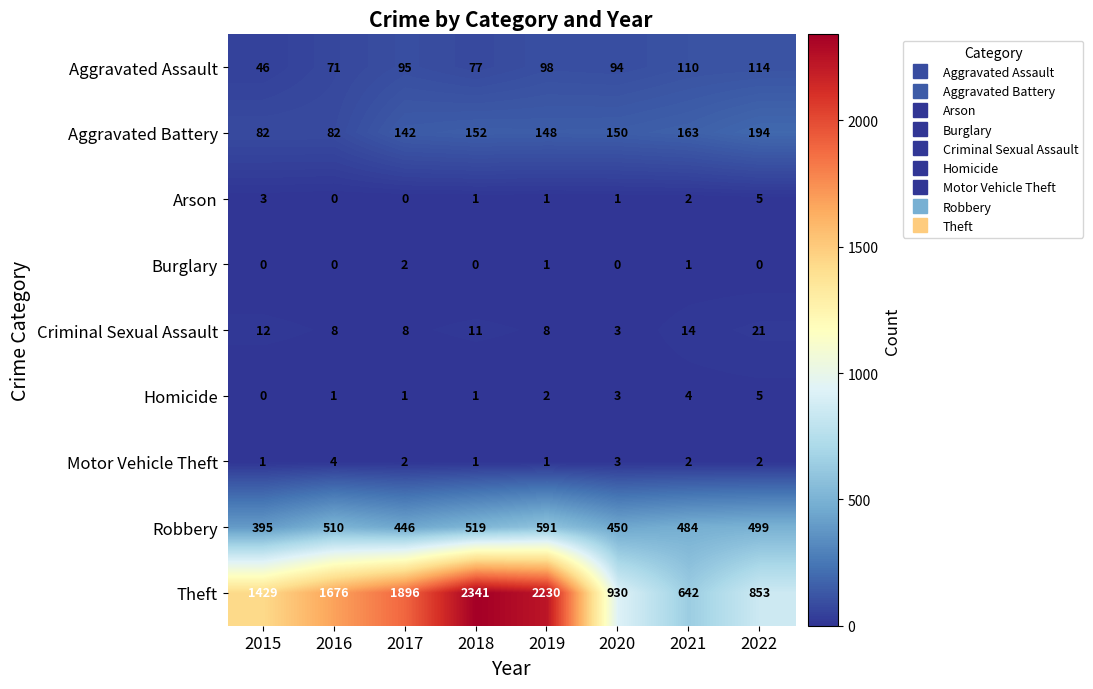

The value of Motor Vehicle Theft at 2021 is 2. True or false?

True